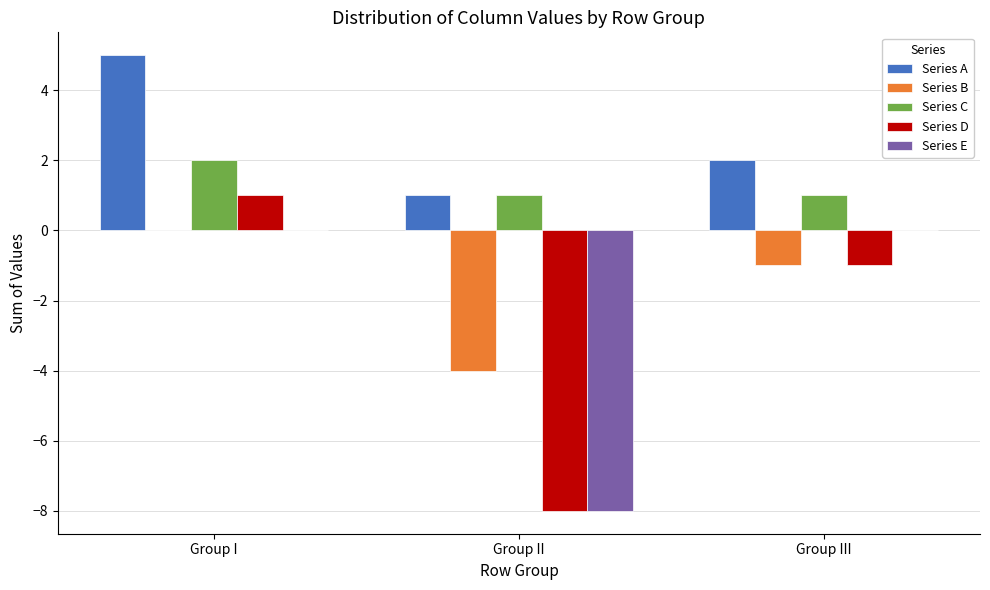

What is the sum of all Series E values?

-8